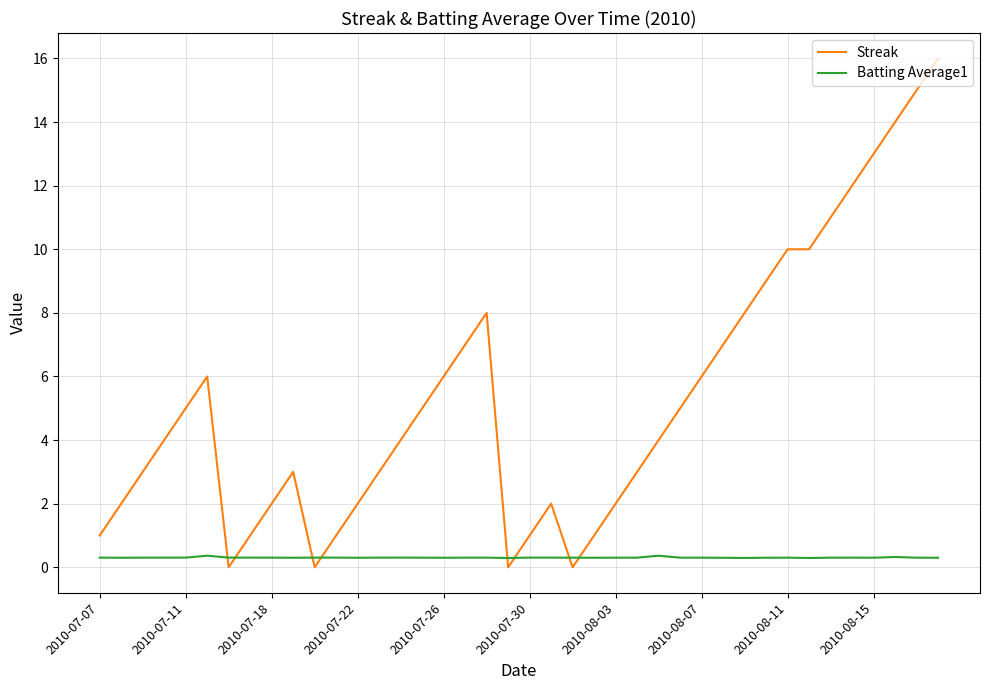

Which series has the largest total across all categories?

Streak